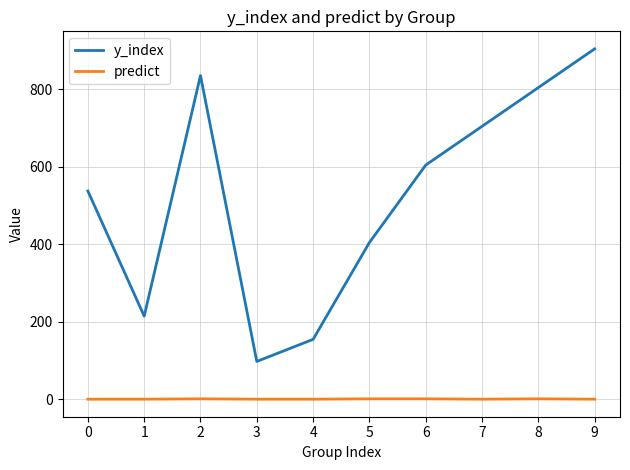

Count the predict values in the range 0 to 1.

10